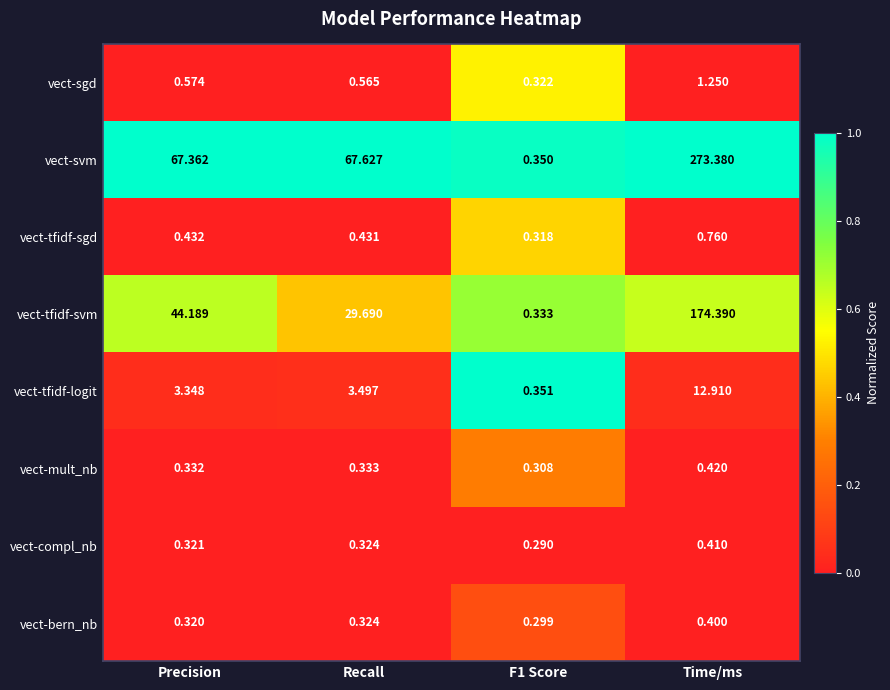

Which series has the largest total across all categories?

vect-svm